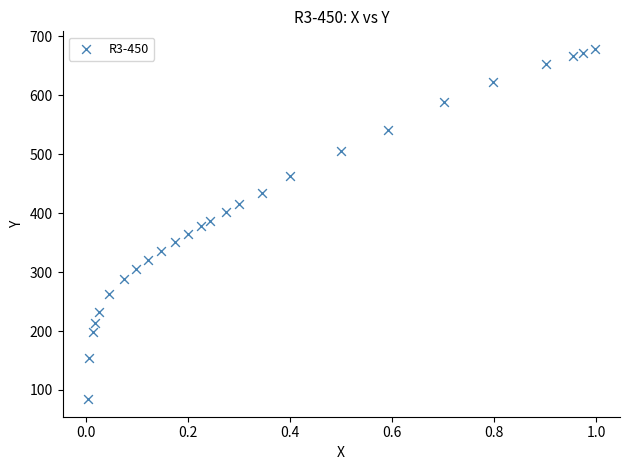

What is the range of Y values (max minus min)?

594.5